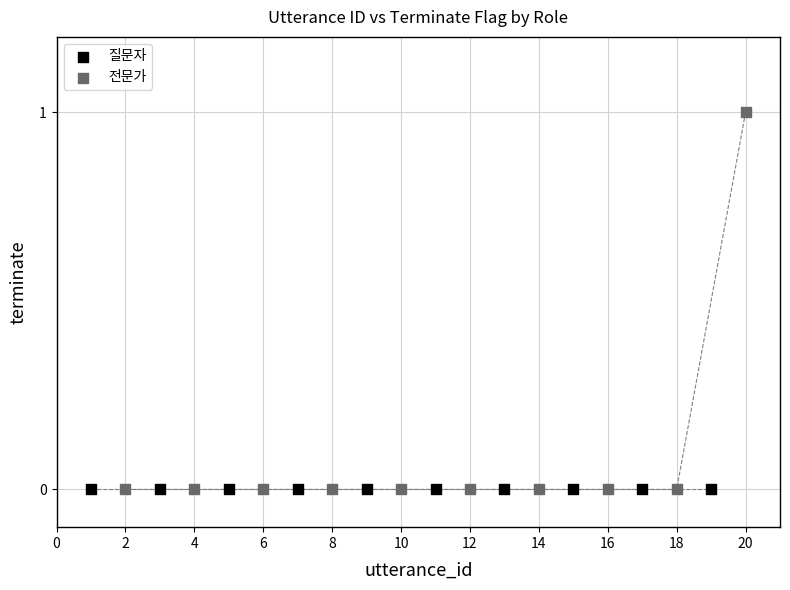

Which series reaches the maximum Y coordinate?

전문가